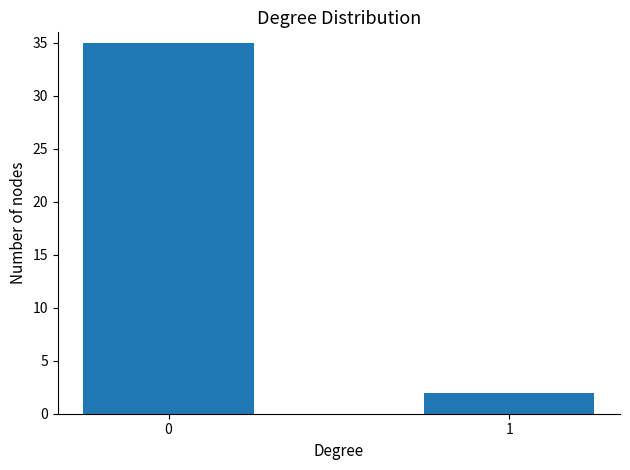

Reading left to right, list all the values displayed in this chart.

35	2